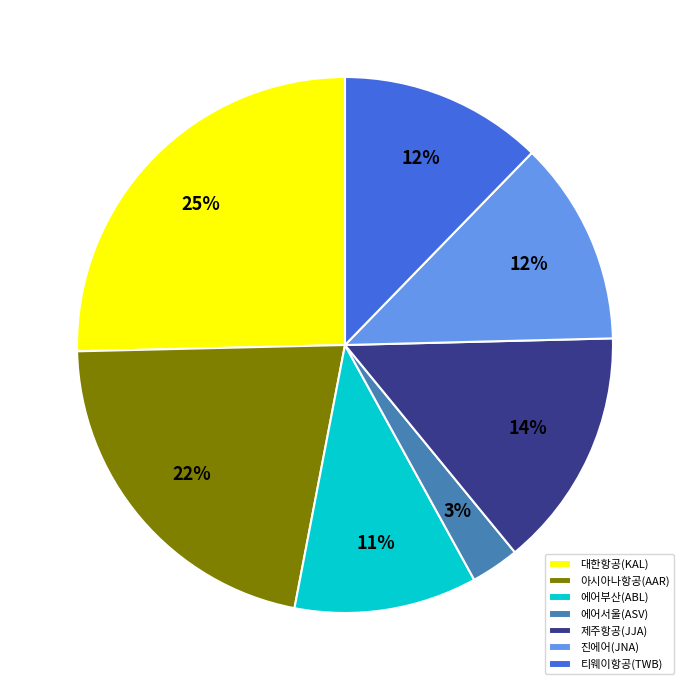

Do 대한항공(KAL) and 에어서울(ASV) together represent more than half of the pie?

No